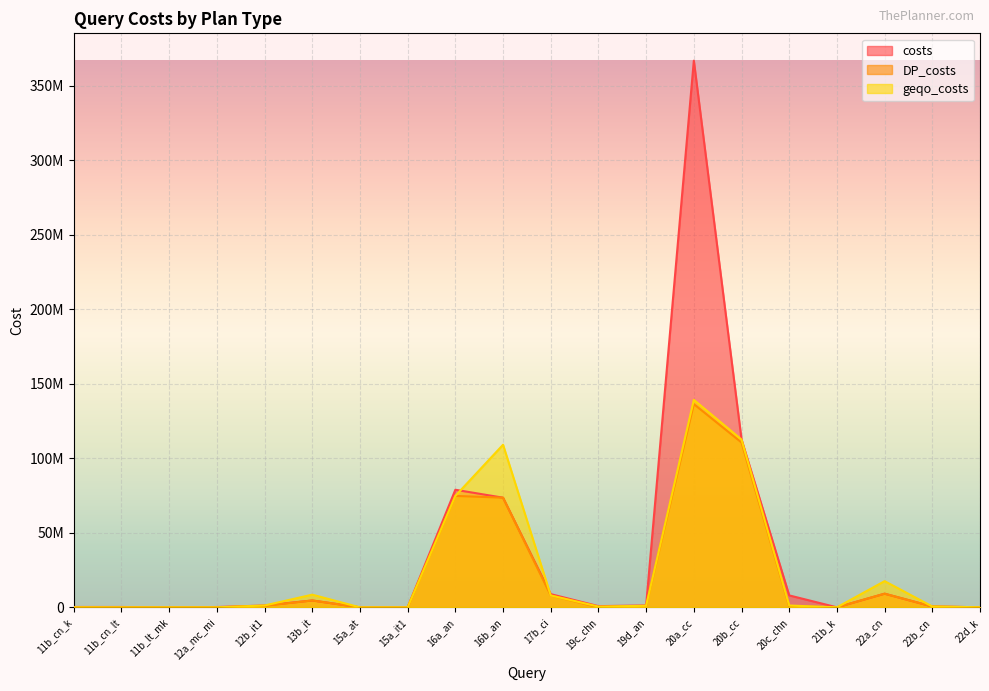

Reading right to left, transcribe all the data shown in this chart.

costs: 22d_k=54903	22b_cn=574422	22a_cn=9160307	21b_k=13951	20c_chn=8019808	20b_cc=112660166	20a_cc=366705292	19d_an=1282696	19c_chn=812631	17b_ci=8877159	16b_an=73563180	16a_an=78878887	15a_it1=3903	15a_at=1356	13b_it=4615628	12b_it1=1249405	12a_mc_mi=228612	11b_lt_mk=1193	11b_cn_lt=242491	11b_cn_k=254221
DP_costs: 22d_k=54903	22b_cn=574422	22a_cn=9160307	21b_k=11697	20c_chn=684493	20b_cc=110574740	20a_cc=136334326	19d_an=972674	19c_chn=17926	17b_ci=7987318	16b_an=73563180	16a_an=74750623	15a_it1=3000	15a_at=1356	13b_it=4615628	12b_it1=1025557	12a_mc_mi=22729	11b_lt_mk=54	11b_cn_lt=3693	11b_cn_k=27677
geqo_costs: 22d_k=54903	22b_cn=574422	22a_cn=17575450	21b_k=13951	20c_chn=1237170	20b_cc=112547662	20a_cc=139176521	19d_an=1055193	19c_chn=537503	17b_ci=7987318	16b_an=109079330	16a_an=74750623	15a_it1=3000	15a_at=3011	13b_it=8509243	12b_it1=1249405	12a_mc_mi=22729	11b_lt_mk=1193	11b_cn_lt=3693	11b_cn_k=27677